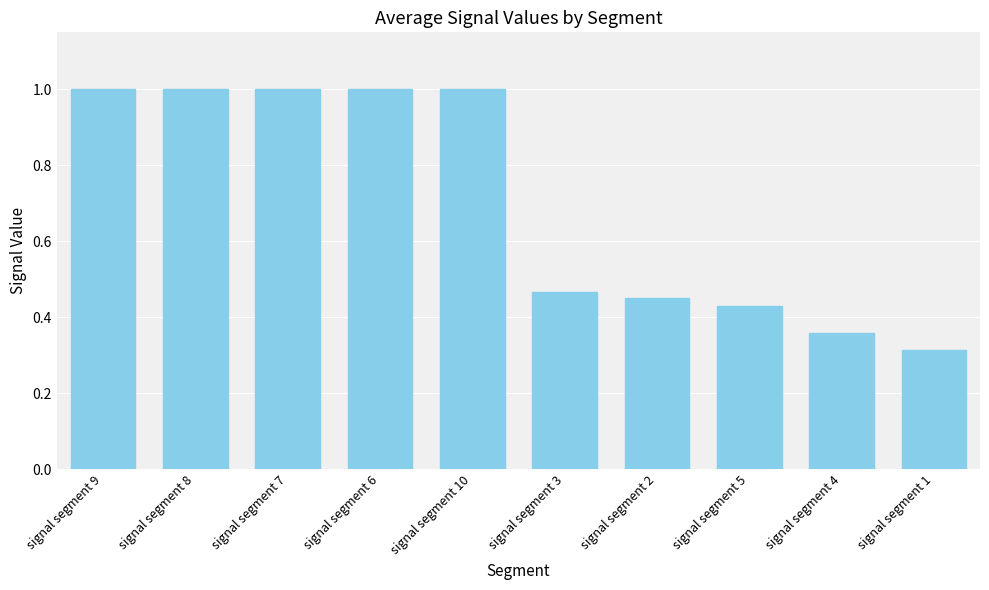

What is the label of the 1st bar from the left?

signal segment 9